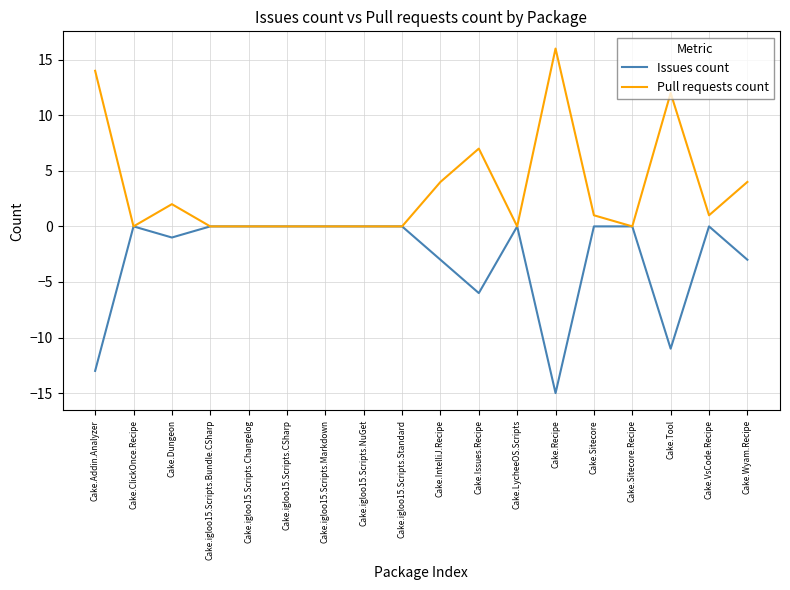

At which label is Pull requests count closest to 8?

Cake.Issues.Recipe